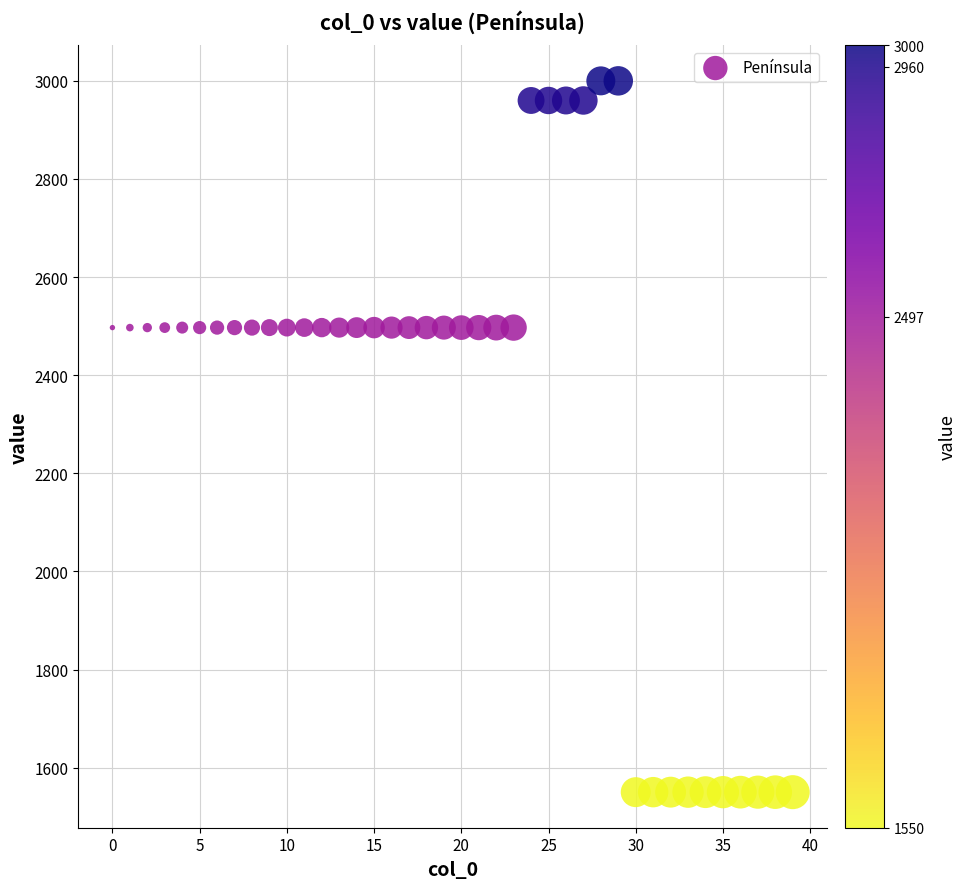

What is the range of Y values (max minus min)?

1450